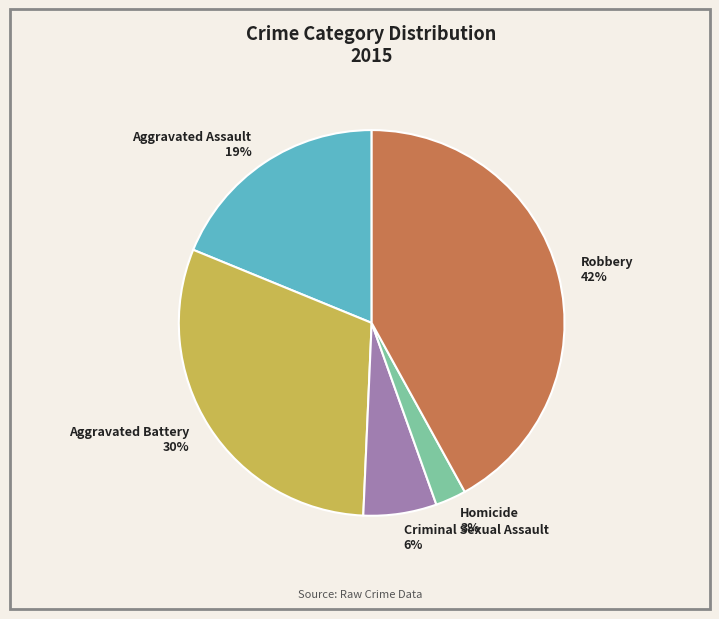

Count the number of slices in the pie.

5